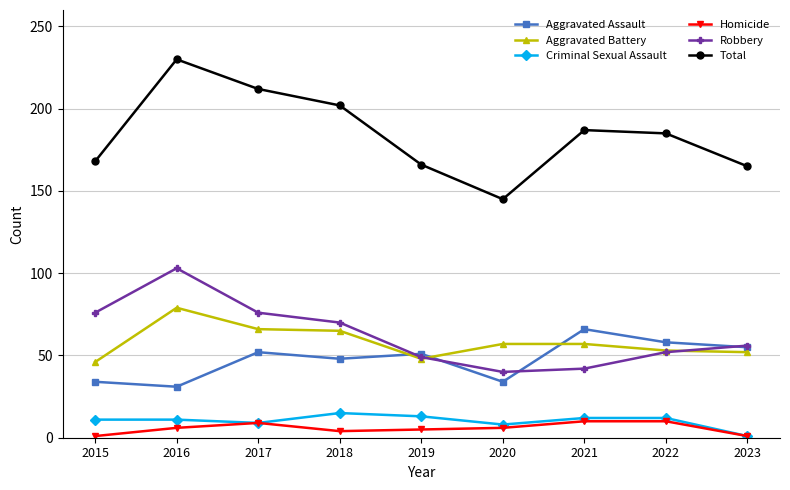

Is this an area chart (filled region under the line)?

No